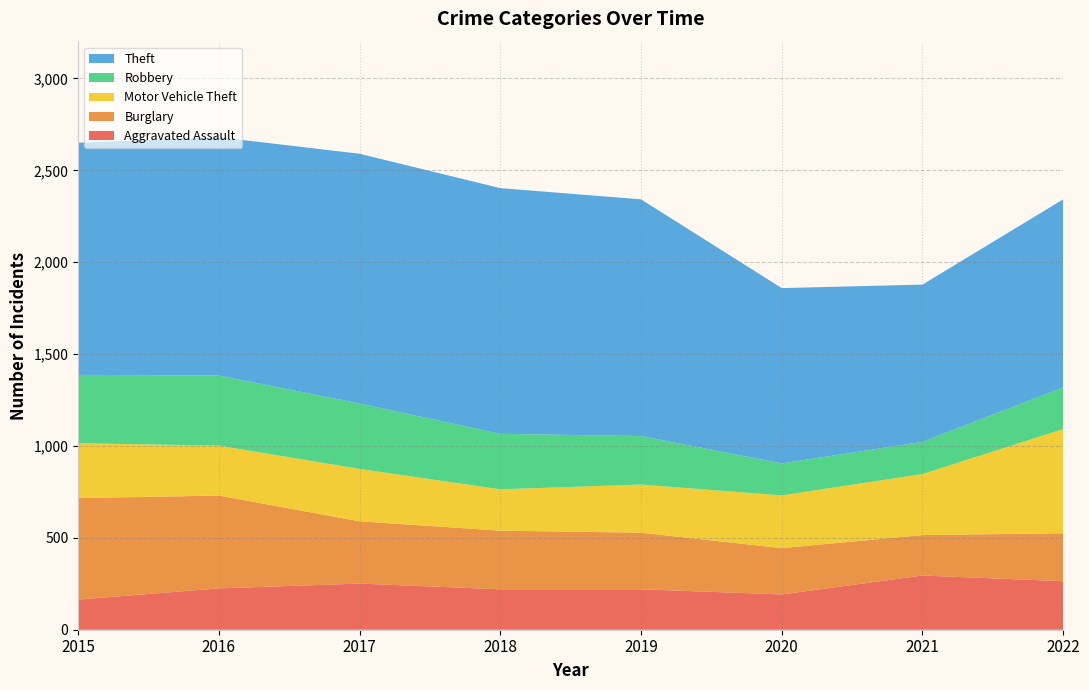

Reading left to right, list all the values displayed in this chart.

Aggravated Assault: 164	225	251	220	220	192	295	264
Burglary: 552	505	339	319	308	252	220	261
Motor Vehicle Theft: 299	272	285	225	262	287	332	567
Robbery: 372	381	356	302	264	174	175	227
Theft: 1263	1297	1359	1337	1288	954	856	1023